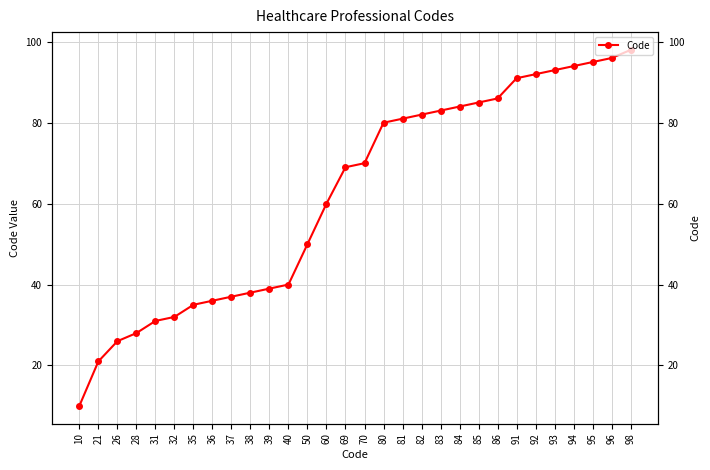

The chart shows a value of 24 at 50. True or false?

False